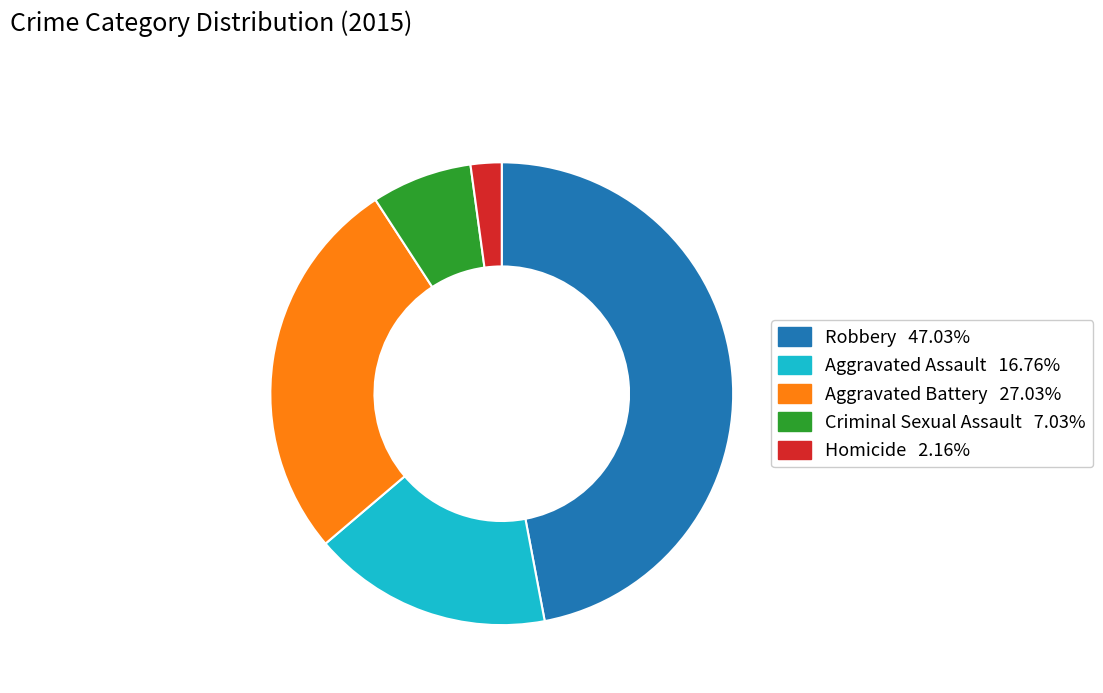

Which has a higher value, Aggravated Assault or Aggravated Battery?

Aggravated Battery